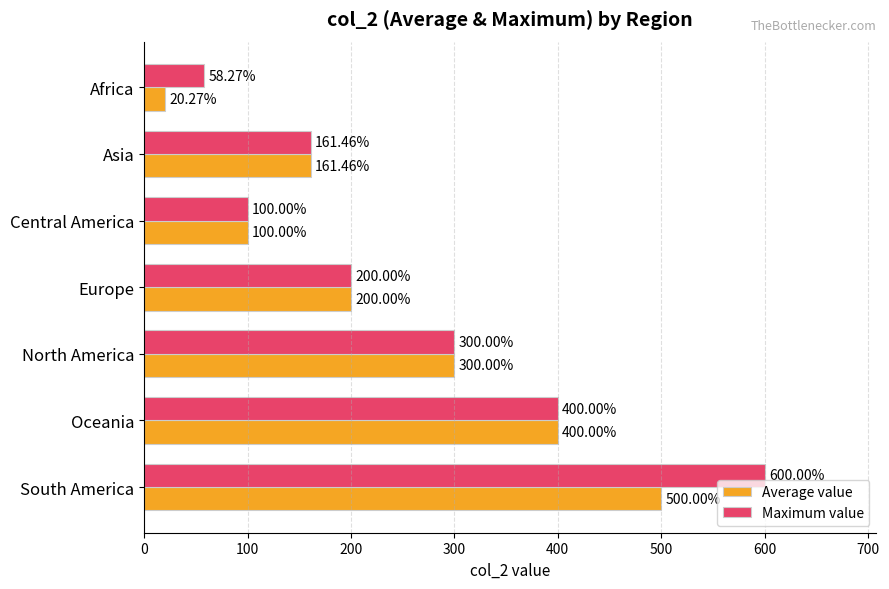

At how many categories does at least one series exceed 187?

4